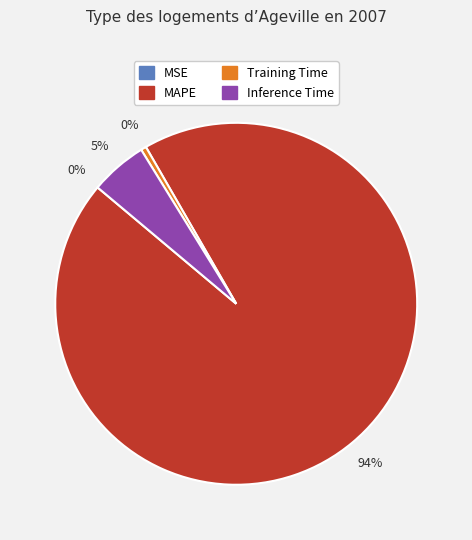

To the nearest percent, what is the average slice percentage?

25%